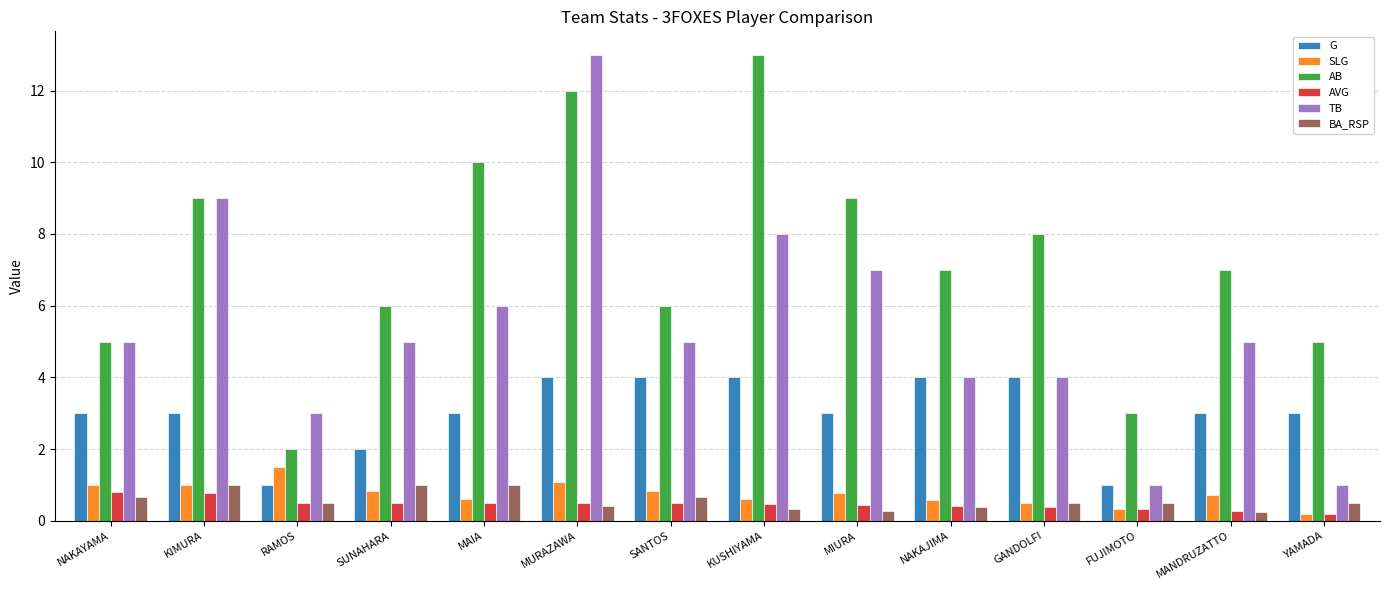

Is it true that AB equals 7.0 at MANDRUZATTO?

True